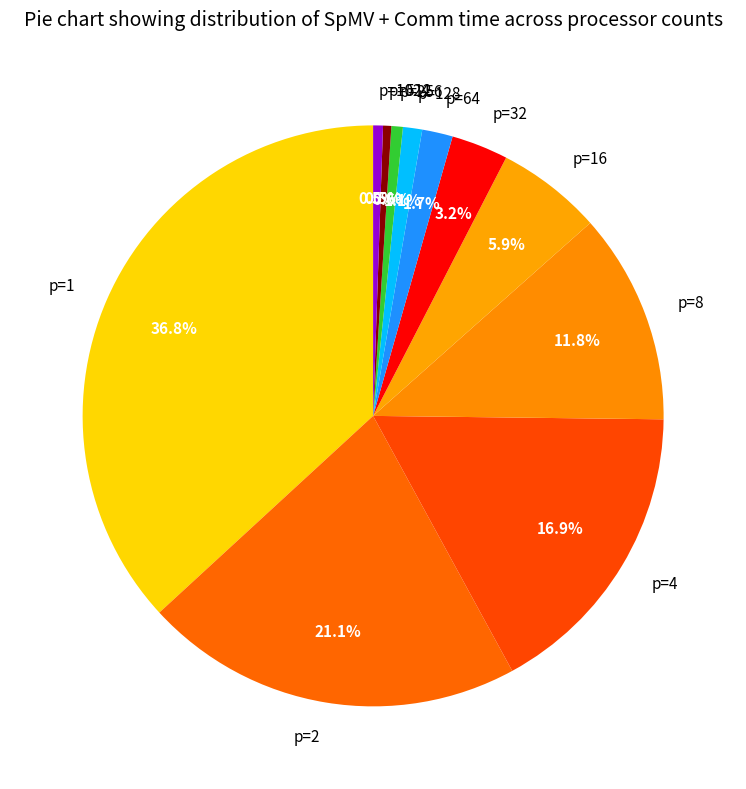

Between p=2 and p=8, which is larger?

p=2